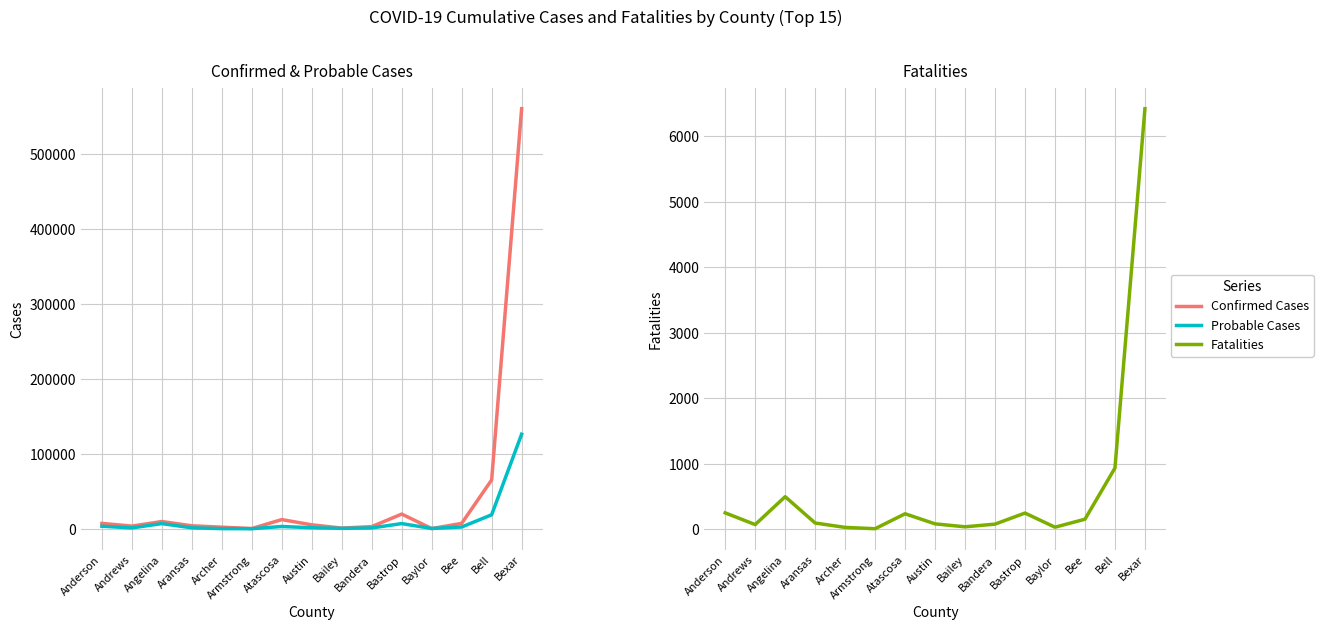

True or false: Fatalities and Probable Cases intersect in this chart.

False